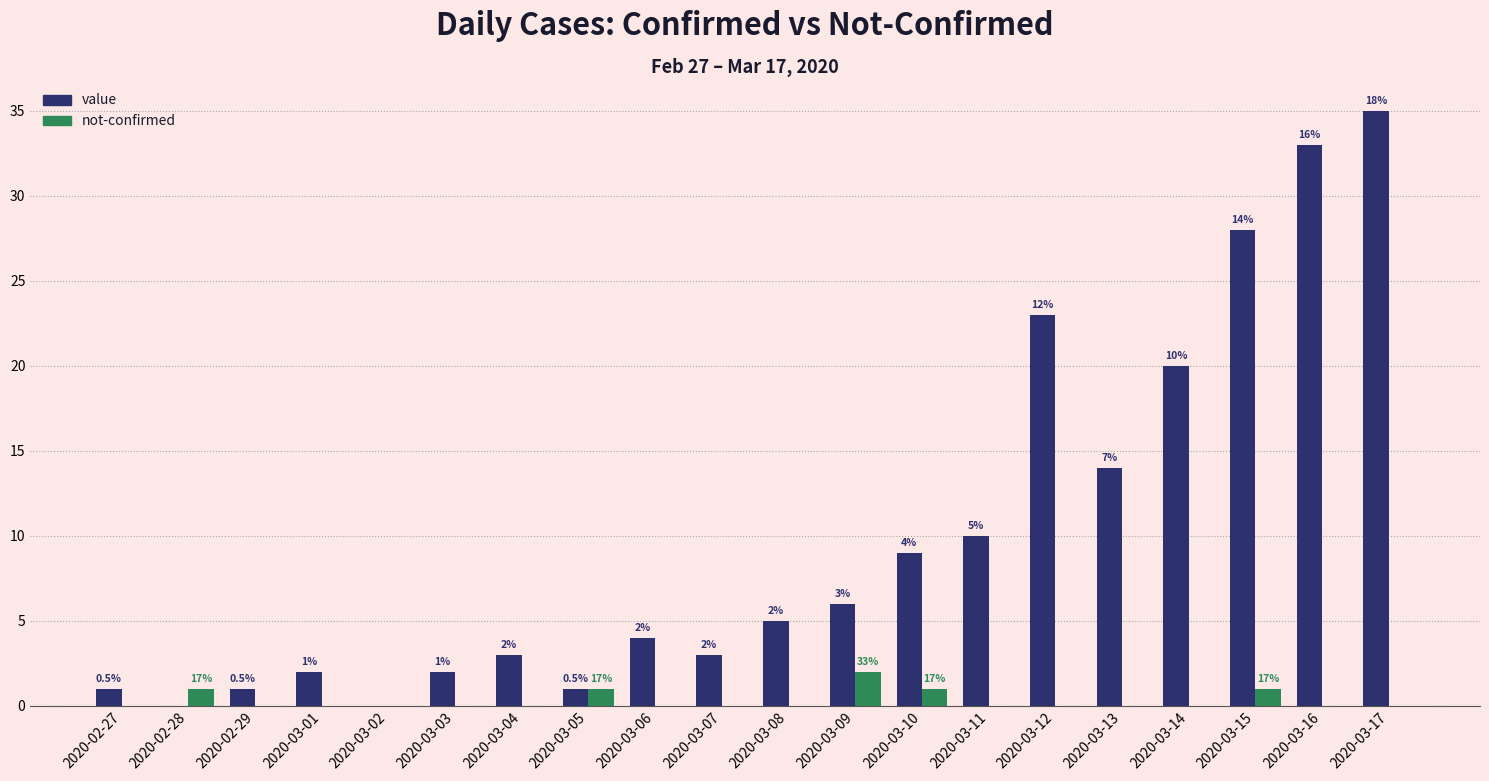

Is it true that not-confirmed equals 1 at 2020-03-05?

True